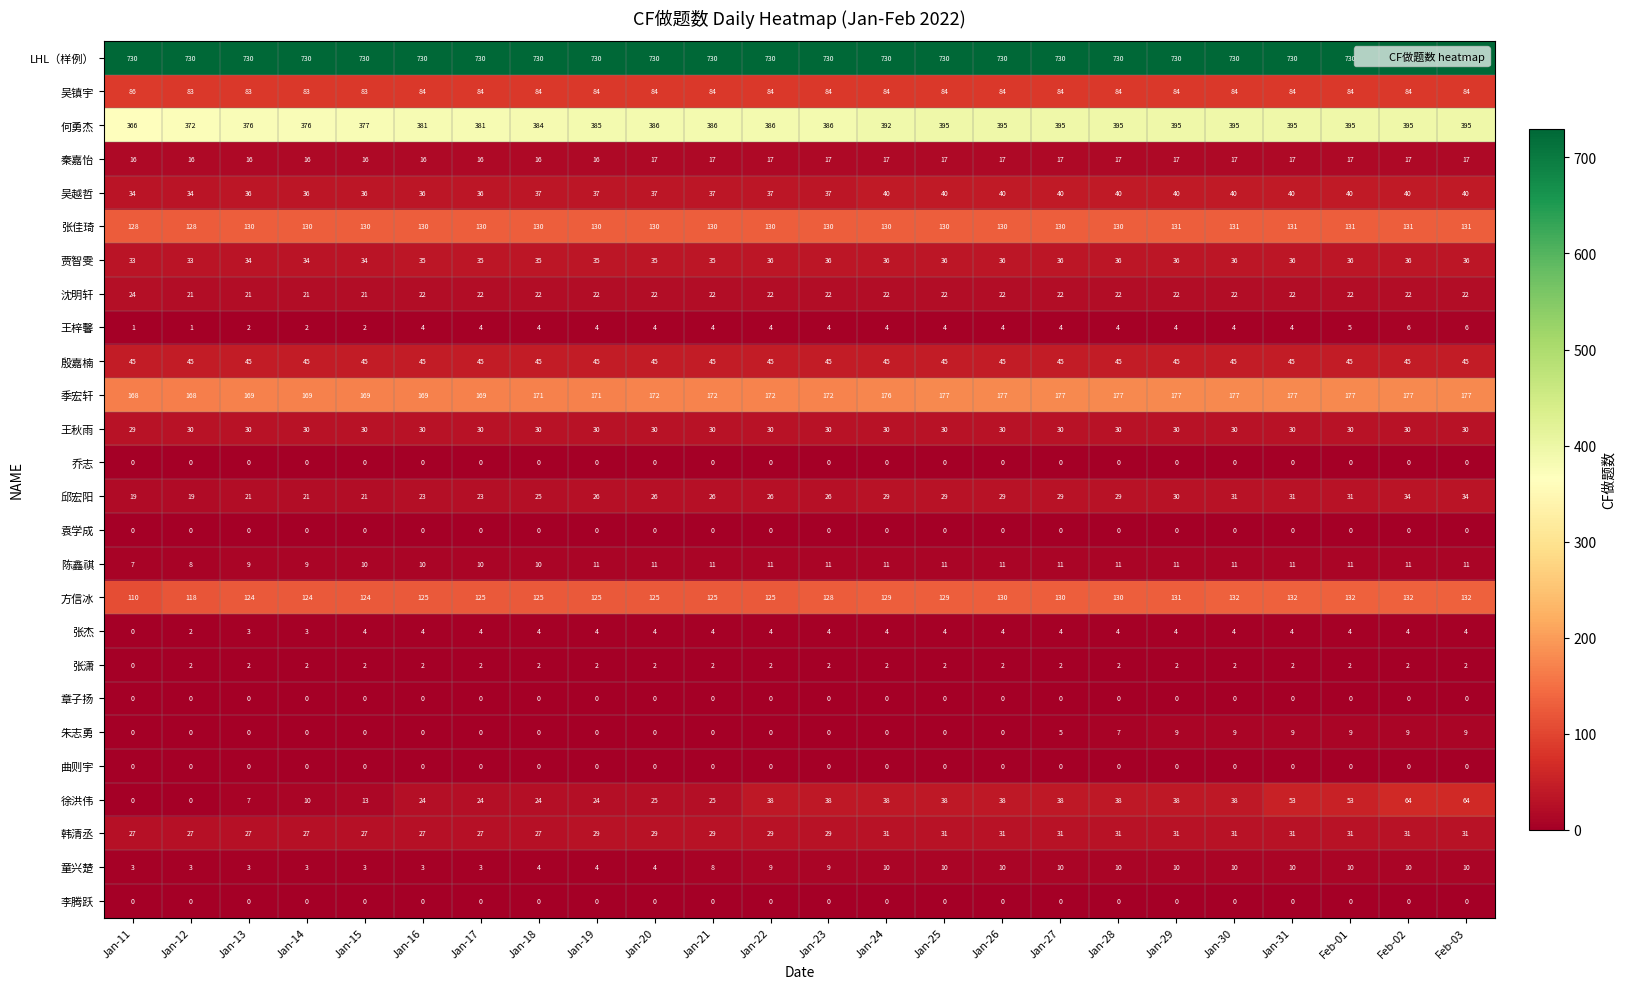

How many distinct data groups are displayed?

26